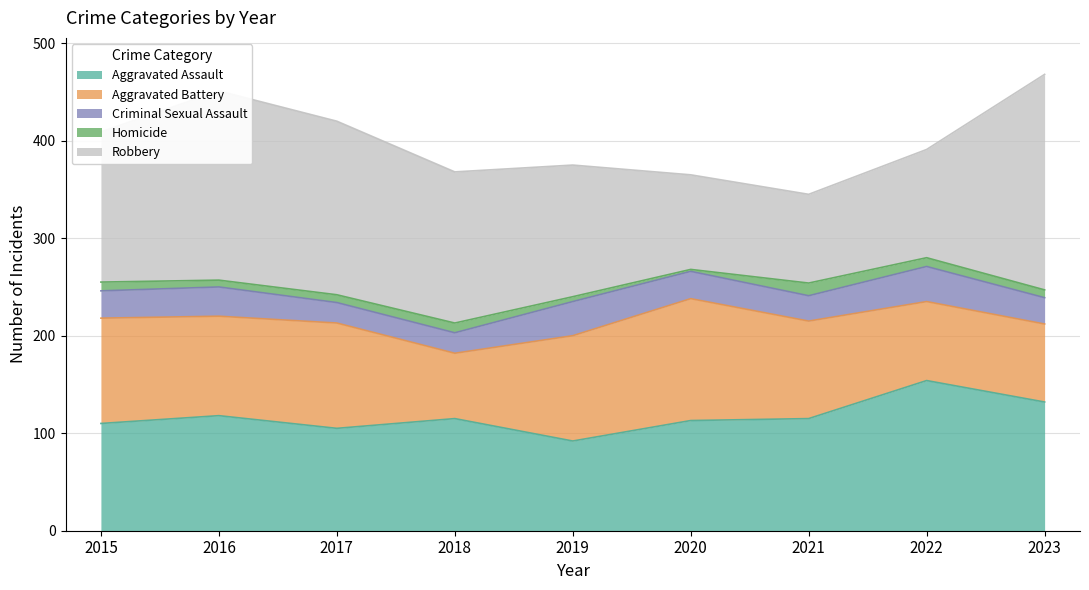

True or false: Robbery and Homicide cross at least once.

False